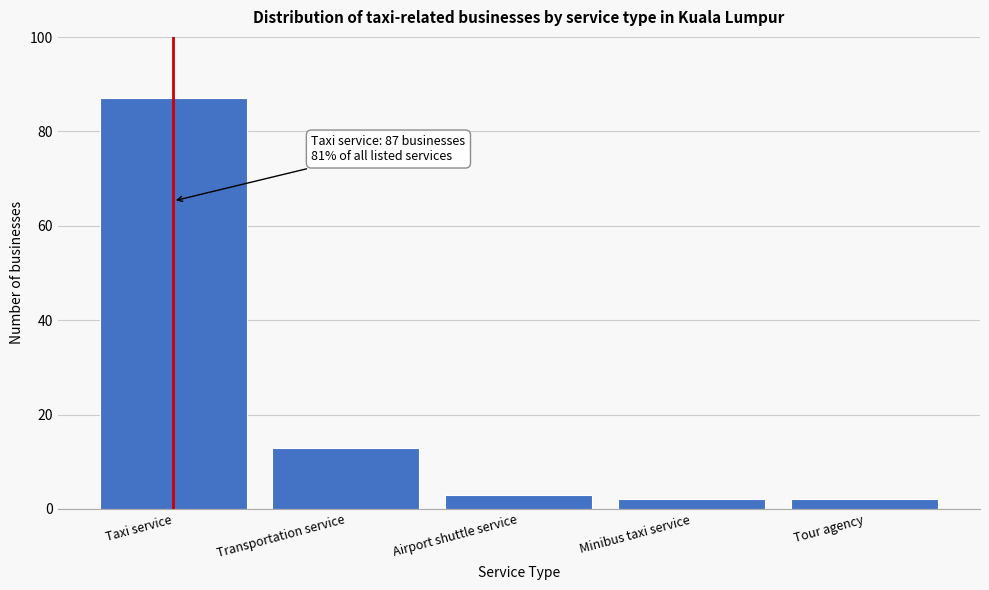

Reading left to right, list all the values displayed in this chart.

87	13	3	2	2